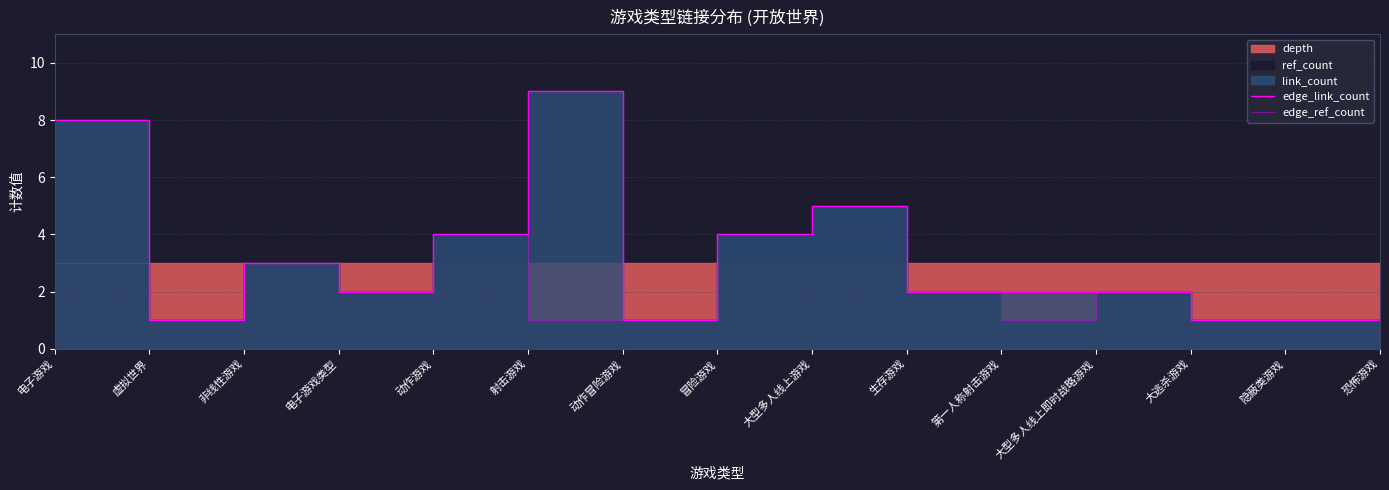

Reading left to right, list all the values displayed in this chart.

edge_link_count: 8	1	3	2	4	9	1	4	5	2	2	2	1	1	1
edge_ref_count: 3	1	3	2	4	1	1	4	5	2	1	2	1	1	1